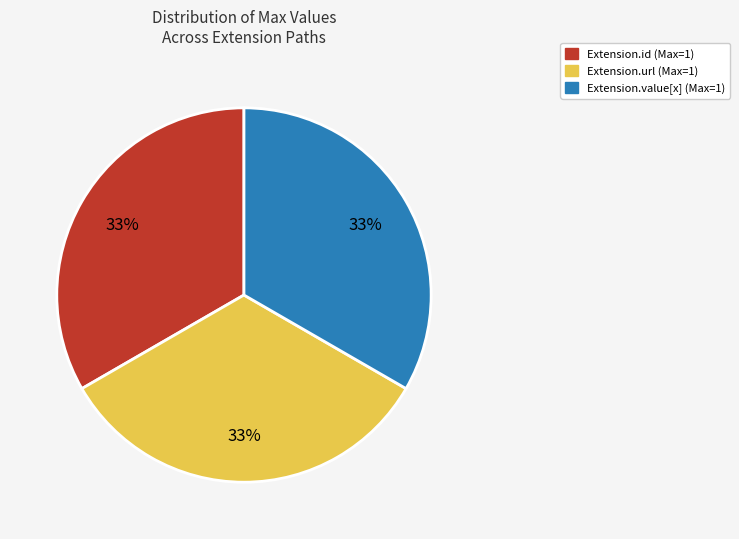

Does any single category account for the majority?

No